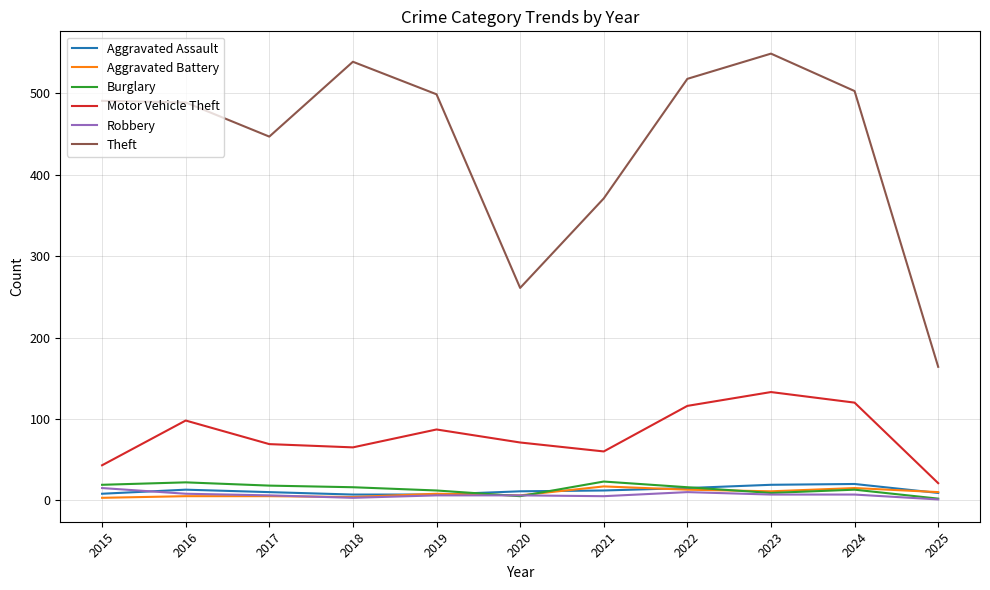

Is it true that Robbery equals 7 at 2023?

True